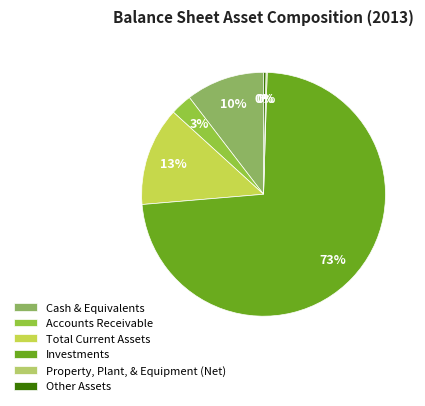

Which slice is the smallest?

Property, Plant, & Equipment (Net)